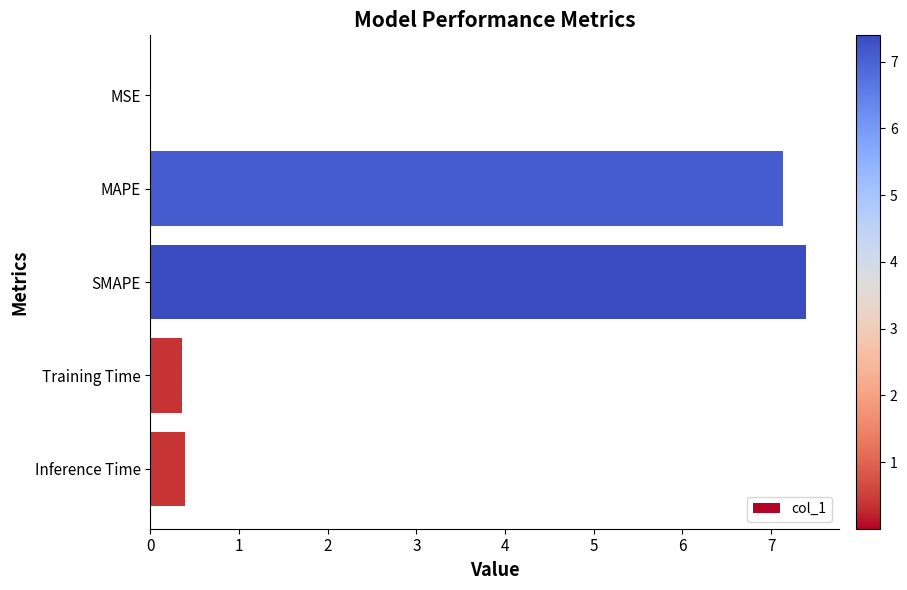

The chart shows a value of 7.4 at SMAPE. True or false?

True